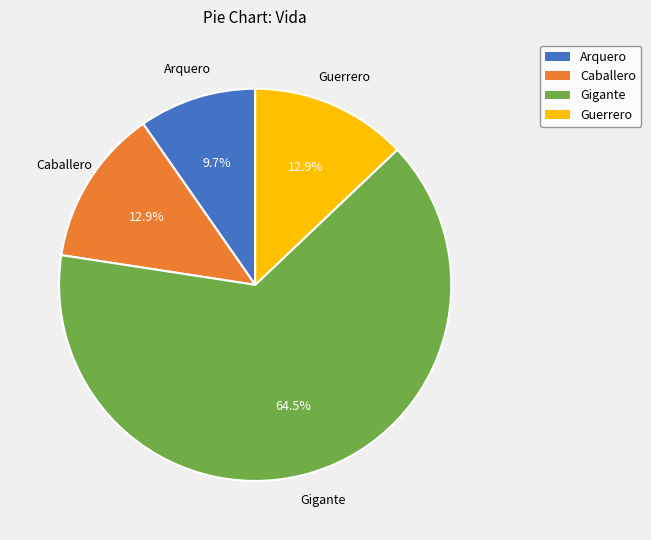

Which category has the biggest portion of the pie?

Gigante